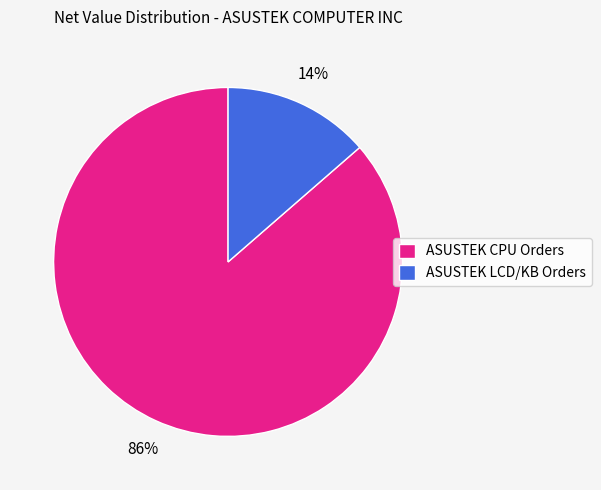

Which category has the biggest portion of the pie?

ASUSTEK CPU Orders